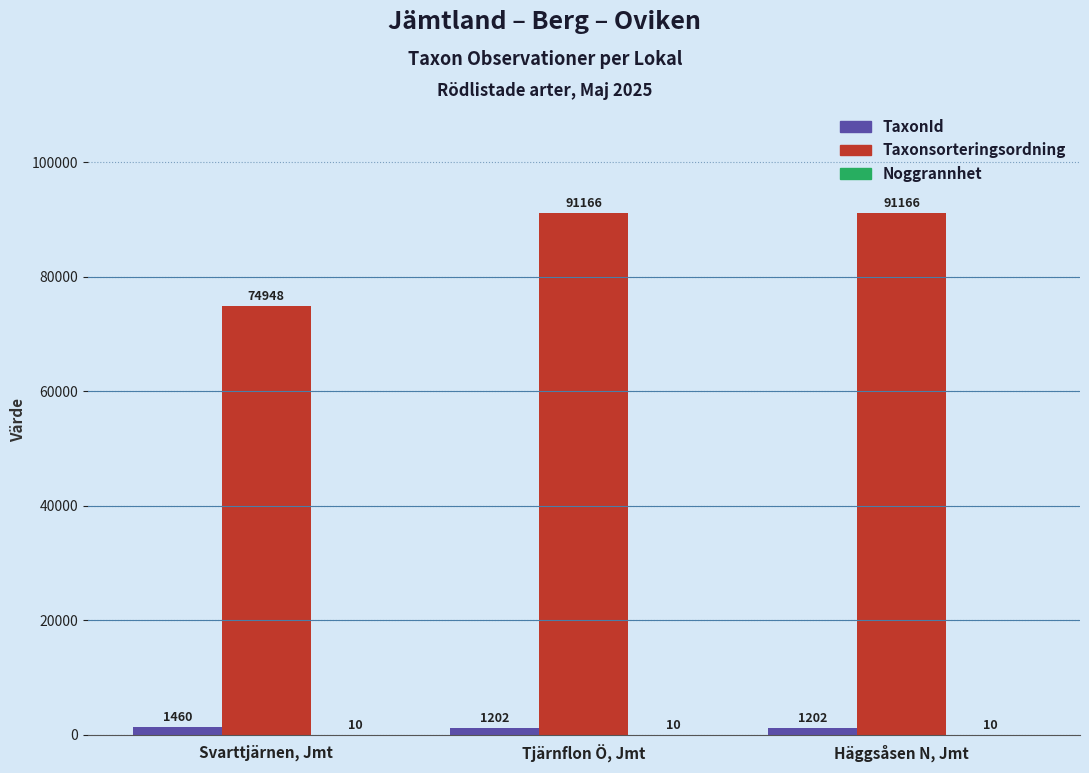

Which category has the highest value in the TaxonId series?

Svarttjärnen, Jmt